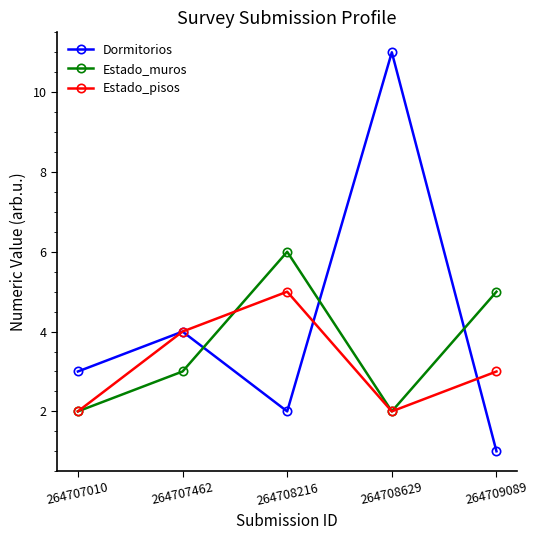

At how many categories does at least one series exceed 7?

1